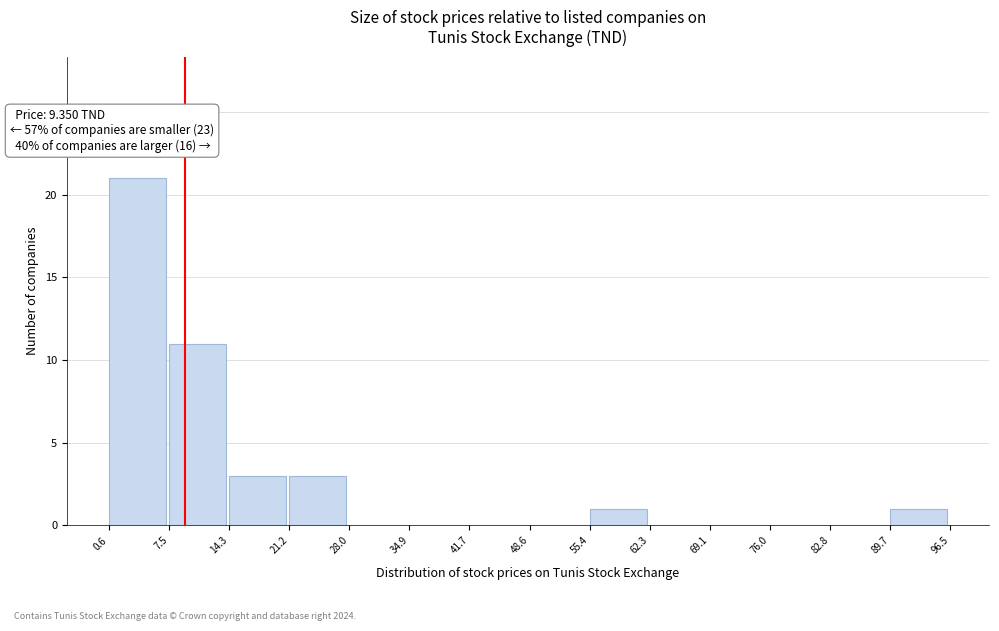

Which range on the x-axis has the tallest bar?

0.6 to 7.5